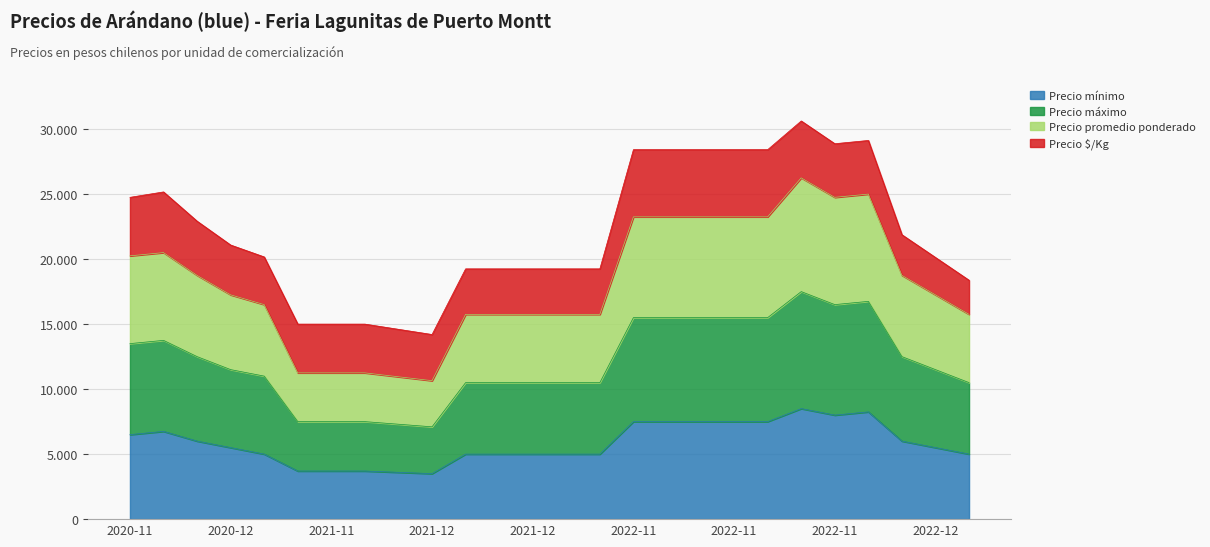

What are all the series names shown in the legend?

Precio mínimo, Precio máximo, Precio promedio ponderado, Precio $/Kg